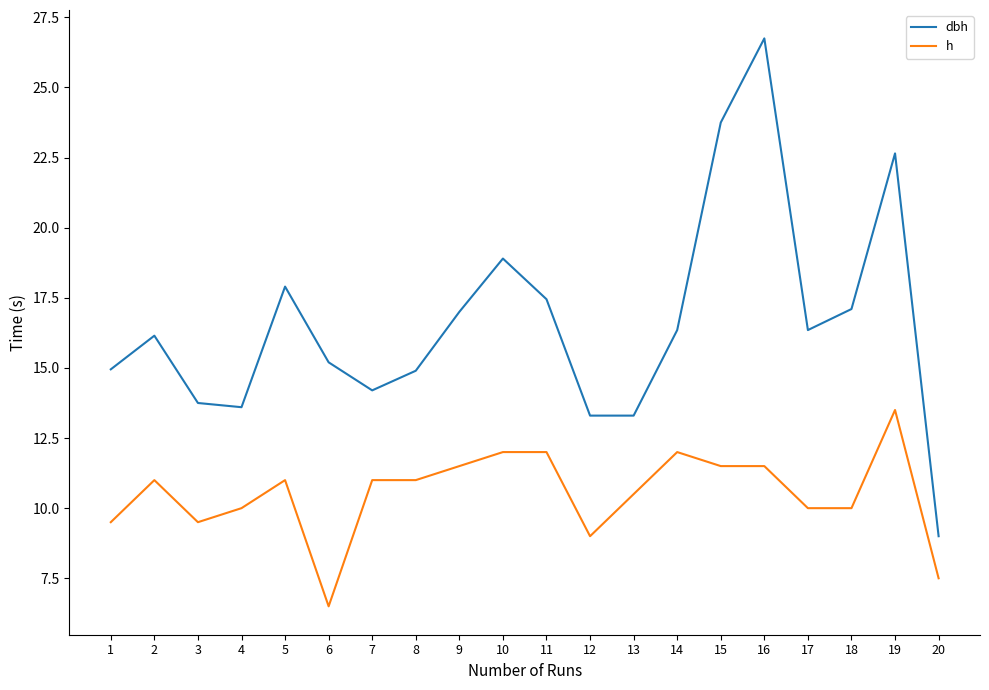

At which category is the sum across all series the highest?

16